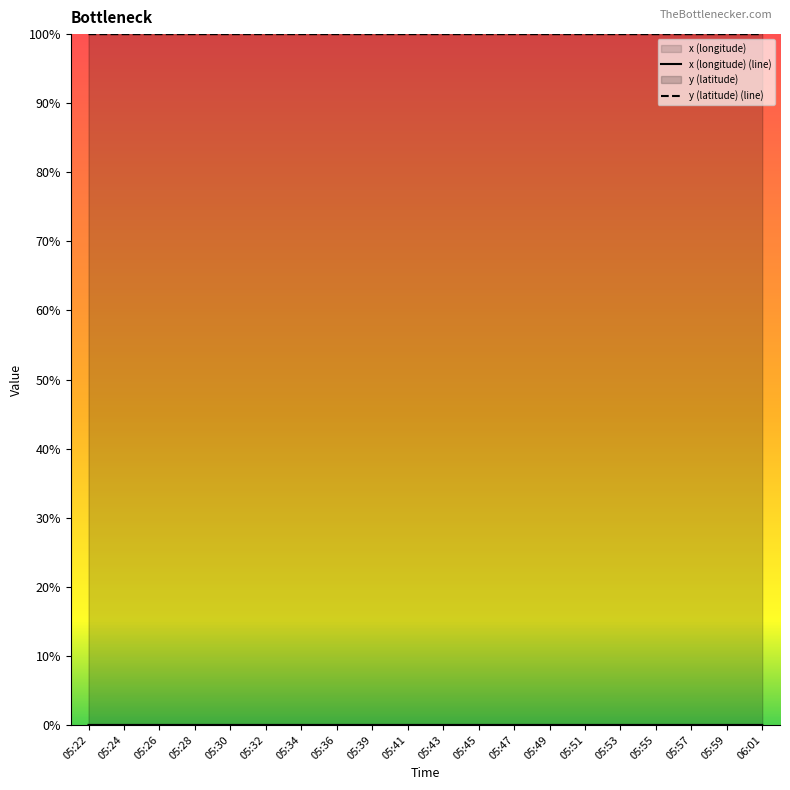

At how many categories does at least one series exceed 0?

20